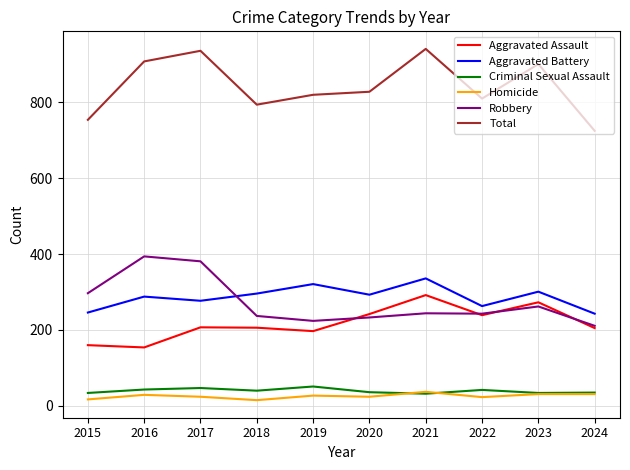

True or false: Aggravated Battery and Robbery cross at least once.

True